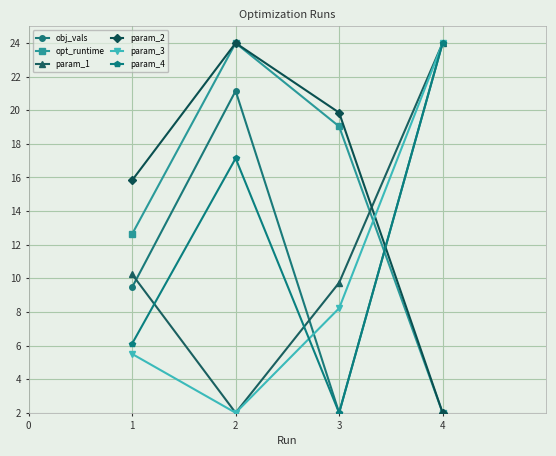

What is the sum of the param_4 values at 3 and 1?

8.1